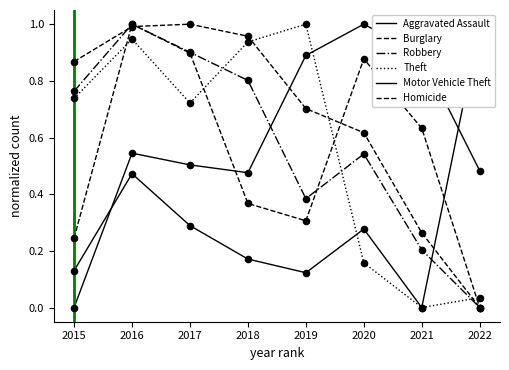

Is the value of Aggravated Assault at 2015 greater than the value of Burglary at 2021?

No